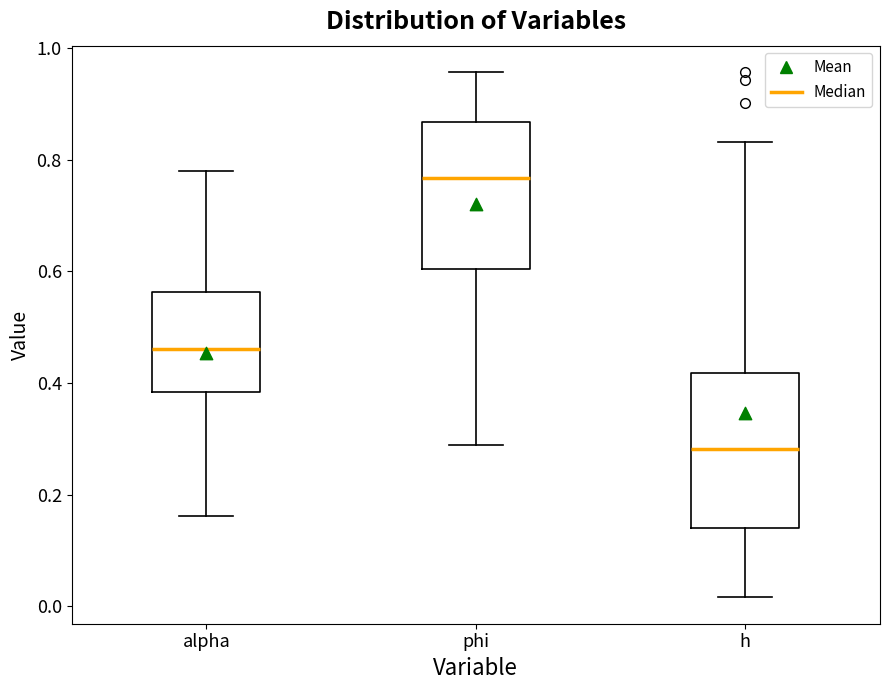

Reading left to right, read every box against the y-axis: the position of its median line, the range the box covers, and the ends of its whiskers. The values are not printed on the chart, so give them approximately, as read against the axis.

alpha: median 0.46, box 0.38 to 0.56, whiskers 0.16 to 0.78
phi: median 0.76, box 0.60 to 0.86, whiskers 0.28 to 0.96
h: median 0.28, box 0.14 to 0.42, whiskers 0.02 to 0.84